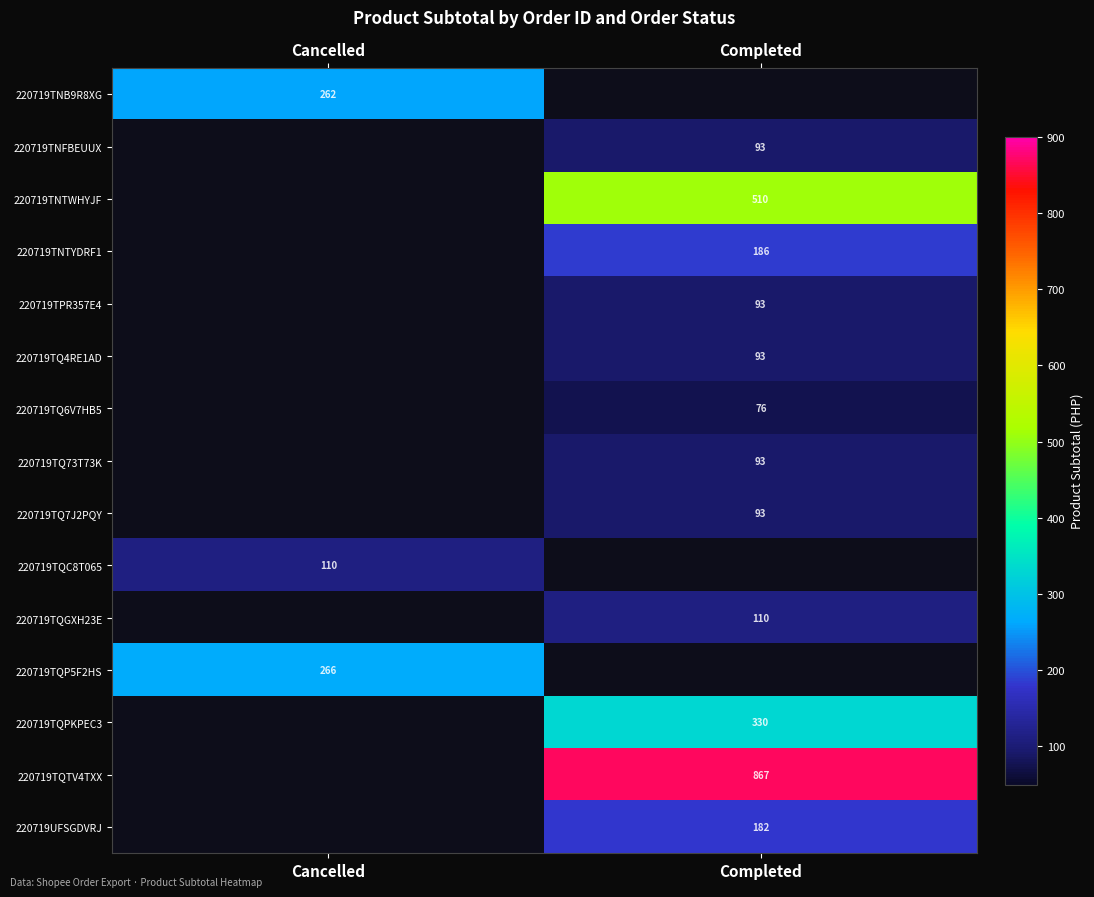

Is it true that 220719TQC8T065 equals 43 at Cancelled?

False